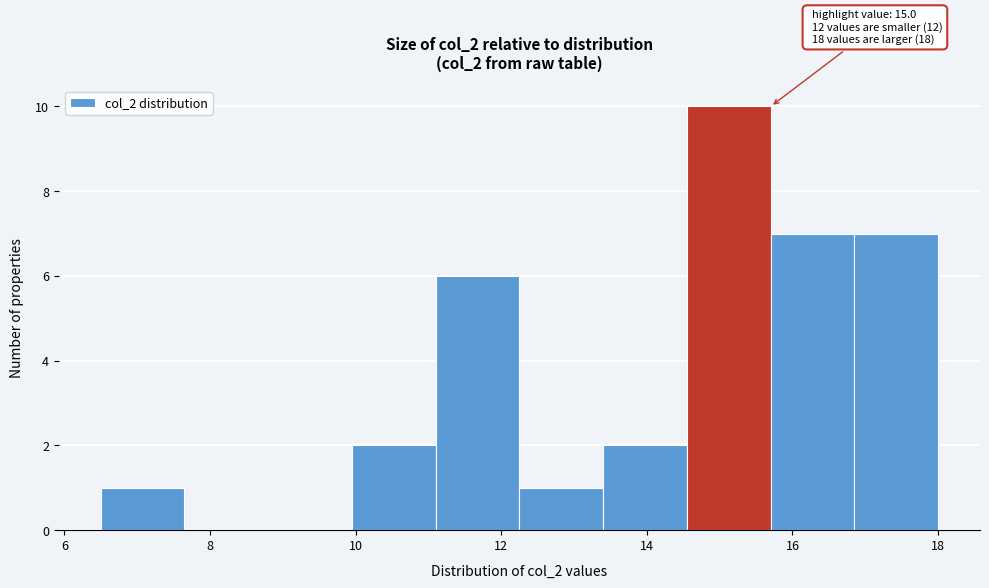

Over which range of the x-axis is the bar tallest?

14.55 to 15.70